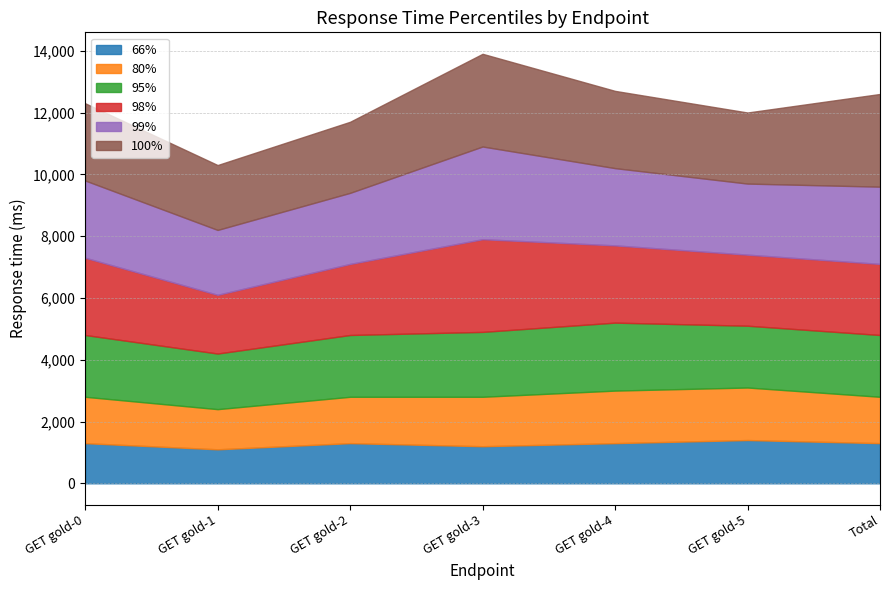

How many 99% values are between 2300 and 2500?

5